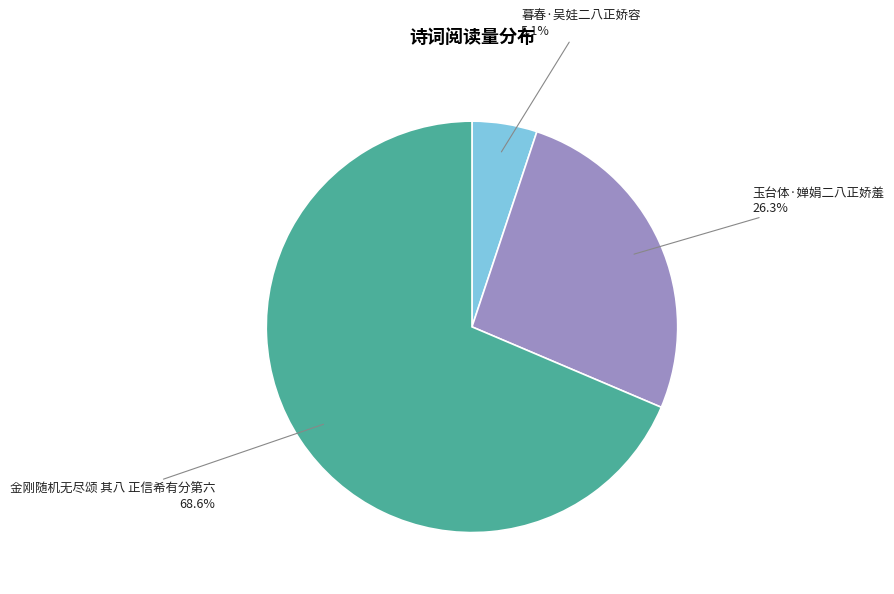

To the nearest percent, what is the difference between the largest and smallest slice percentages?

63%